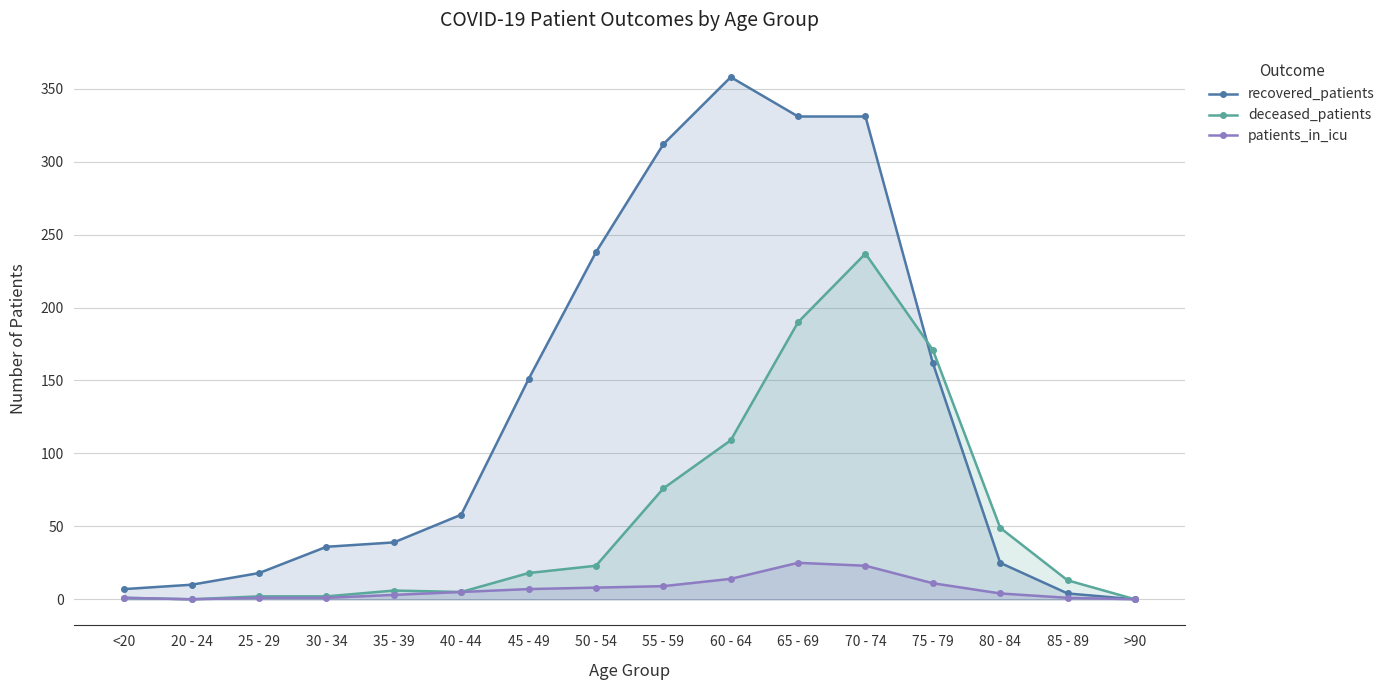

Reading left to right, list all the values displayed in this chart.

recovered_patients: 7	10	18	36	39	58	151	238	312	358	331	331	162	25	4	0
deceased_patients: 1	0	2	2	6	5	18	23	76	109	190	237	171	49	13	0
patients_in_icu: 1	0	1	1	3	5	7	8	9	14	25	23	11	4	1	0